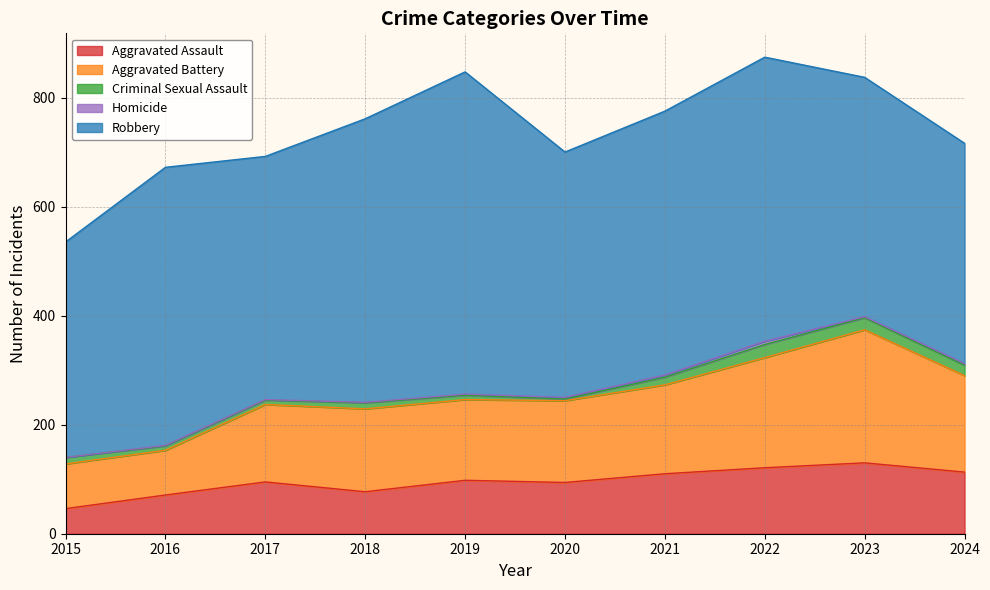

Reading left to right, extract all data points from this chart.

Aggravated Assault: 2015=46	2016=71	2017=95	2018=77	2019=98	2020=94	2021=110	2022=121	2023=130	2024=113
Aggravated Battery: 2015=82	2016=82	2017=142	2018=152	2019=148	2020=150	2021=163	2022=202	2023=244	2024=177
Criminal Sexual Assault: 2015=12	2016=8	2017=8	2018=11	2019=8	2020=3	2021=14	2022=24	2023=22	2024=19
Homicide: 2015=0	2016=1	2017=1	2018=1	2019=2	2020=3	2021=4	2022=6	2023=2	2024=3
Robbery: 2015=395	2016=510	2017=446	2018=520	2019=591	2020=450	2021=484	2022=521	2023=439	2024=404